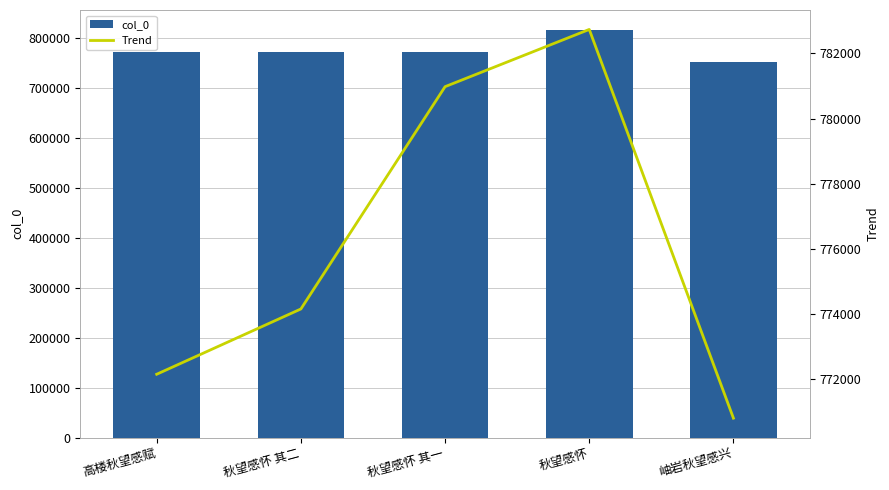

Between 秋望感怀 其一 and 秋望感怀, which is larger?

秋望感怀